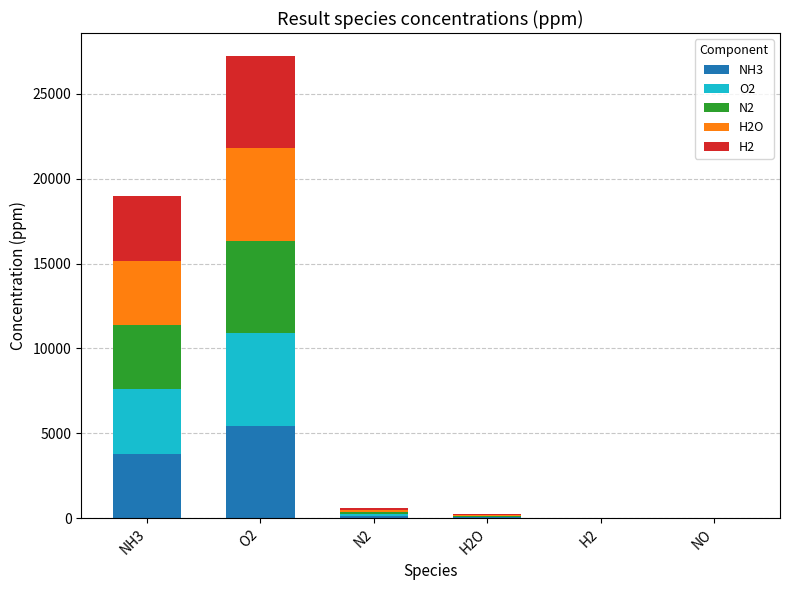

At which label does NH3 reach its peak?

O2